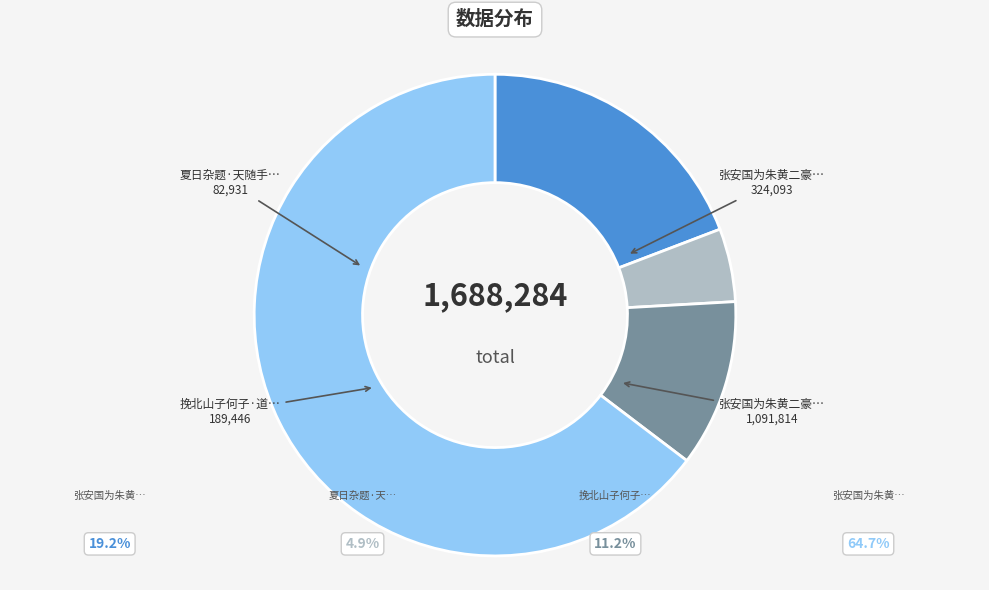

True or false: 挽北山子何子·道自朱黄逝 accounts for 1% of the total.

False